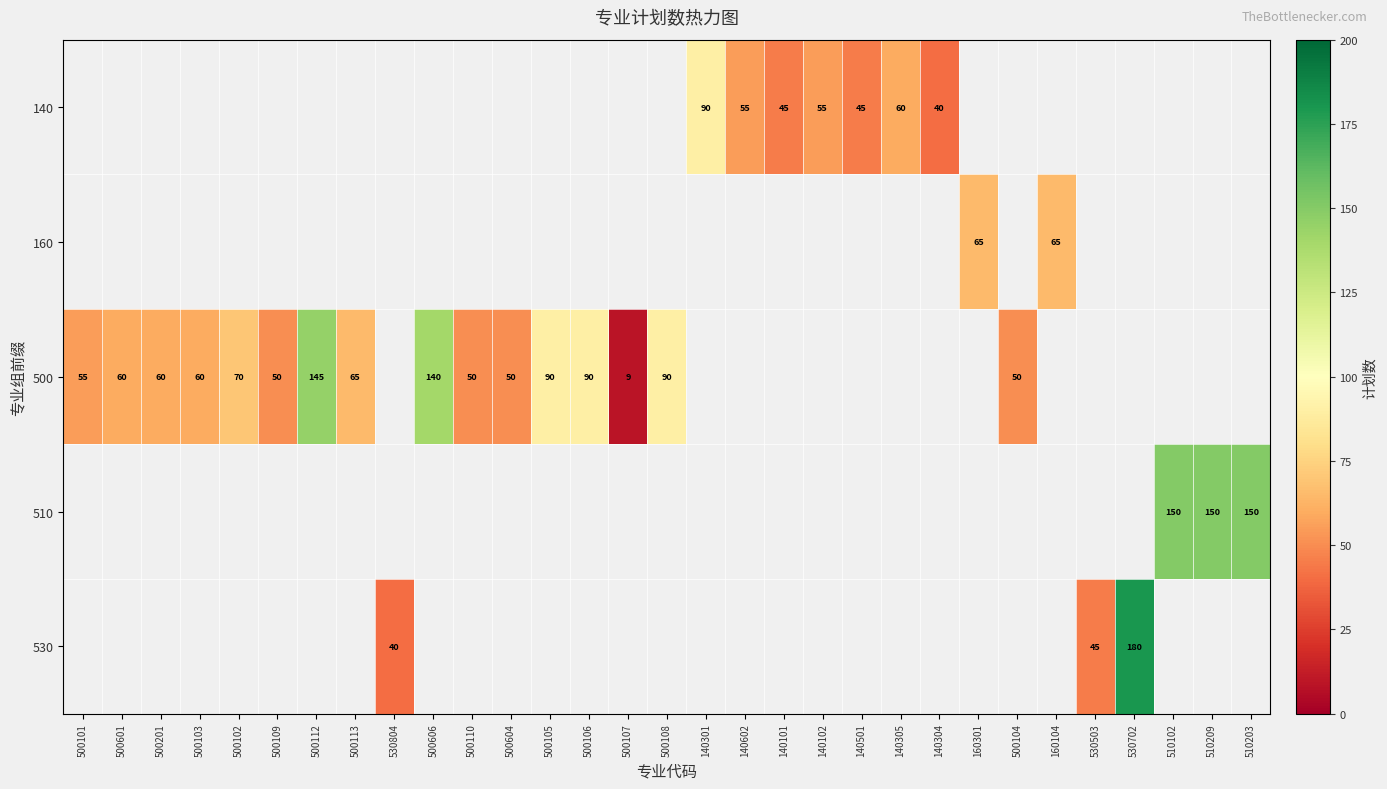

The value of 140 at 140602 is 83. True or false?

False